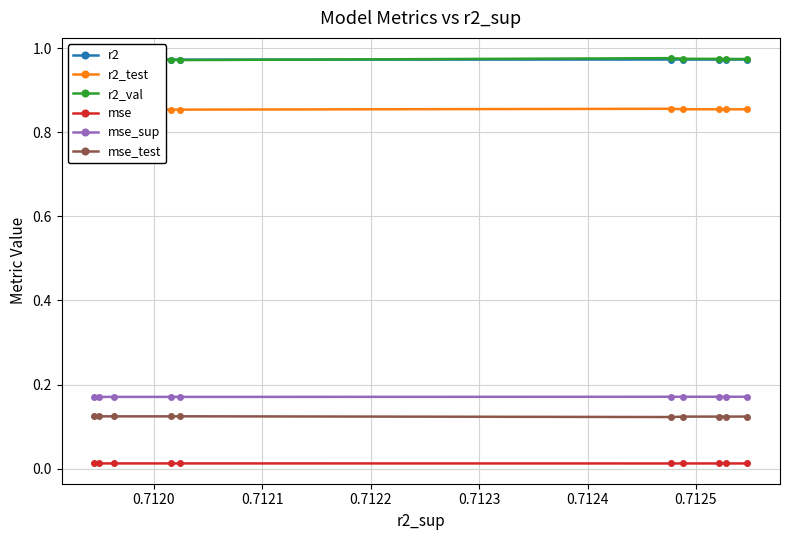

Which series has the widest spread of values?

r2_val